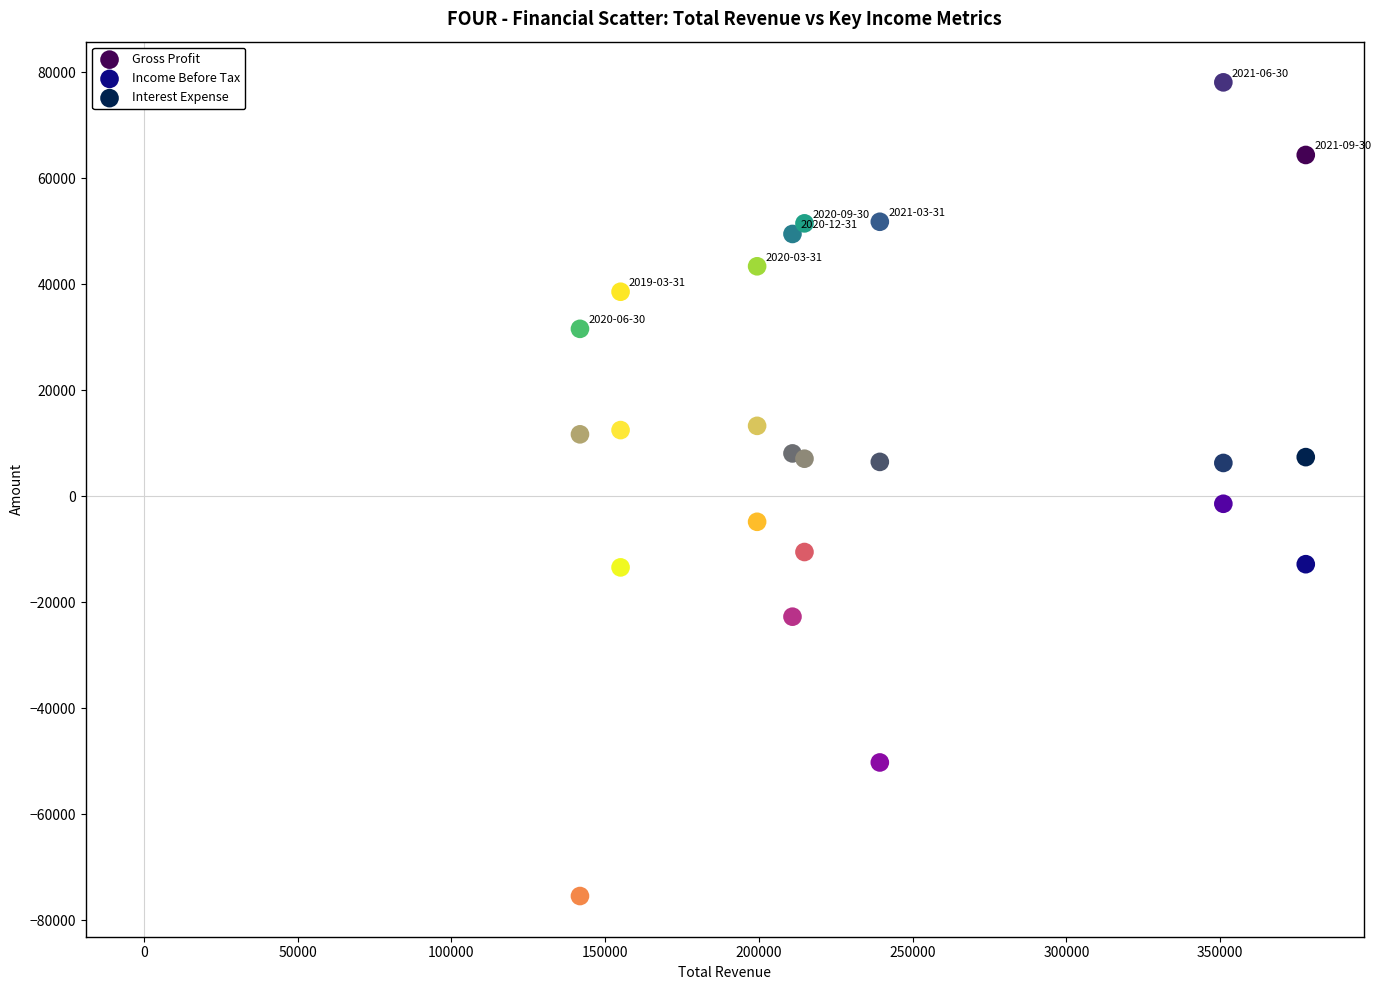

What is the X range (max minus min) for the scatter plot?

236000